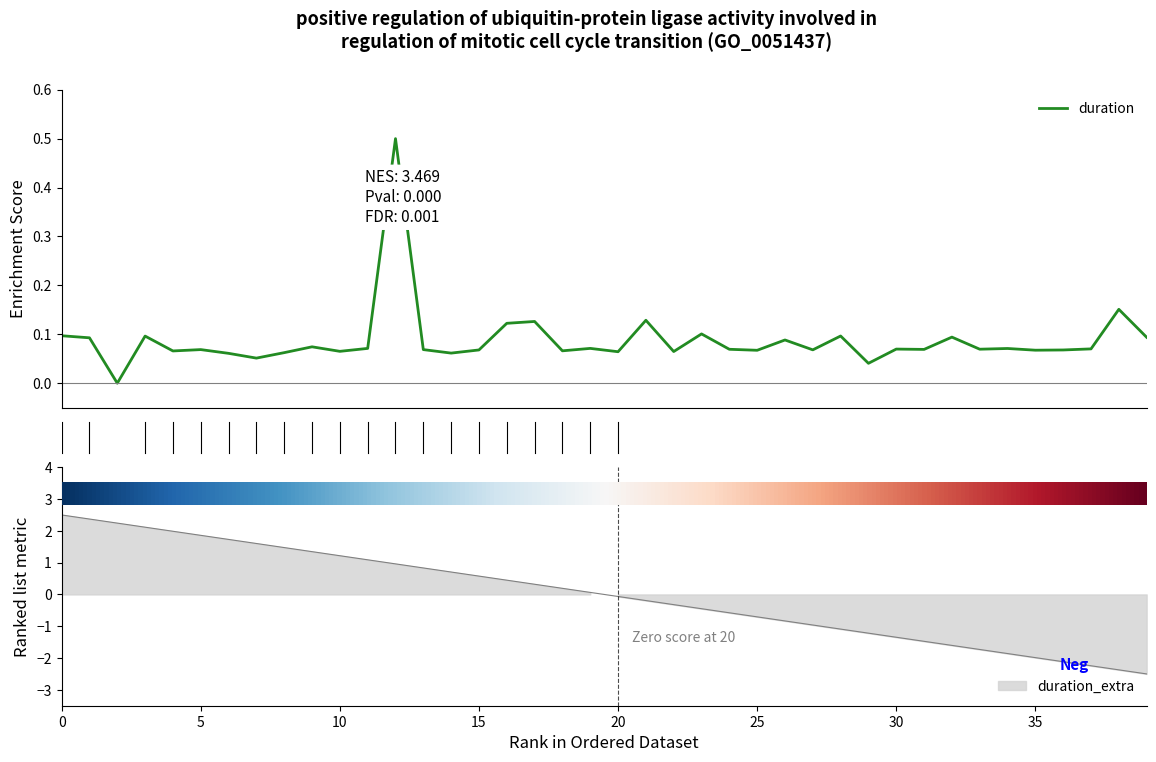

What is the label of the 32nd point from the right?

8